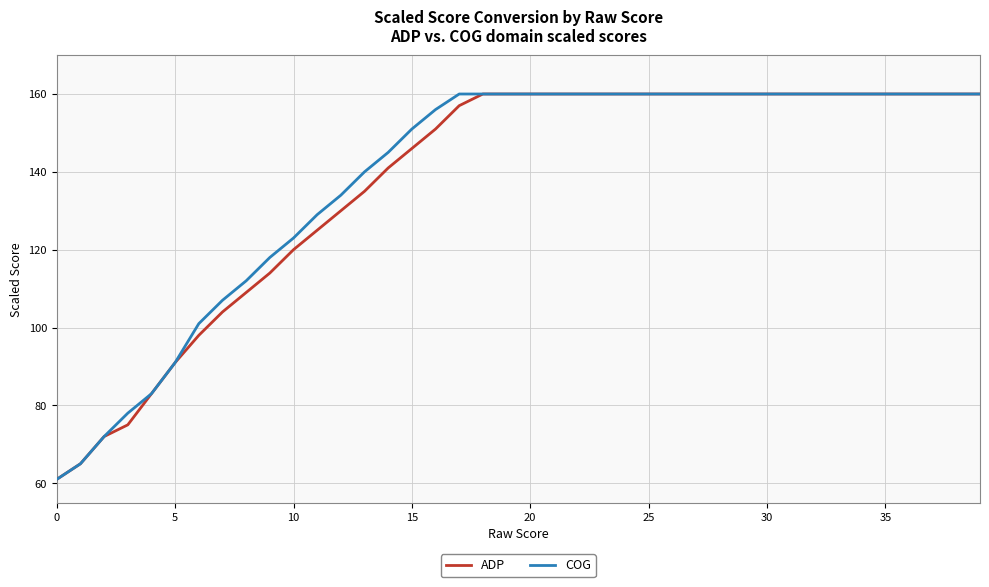

What is the maximum value shown in the chart?

160